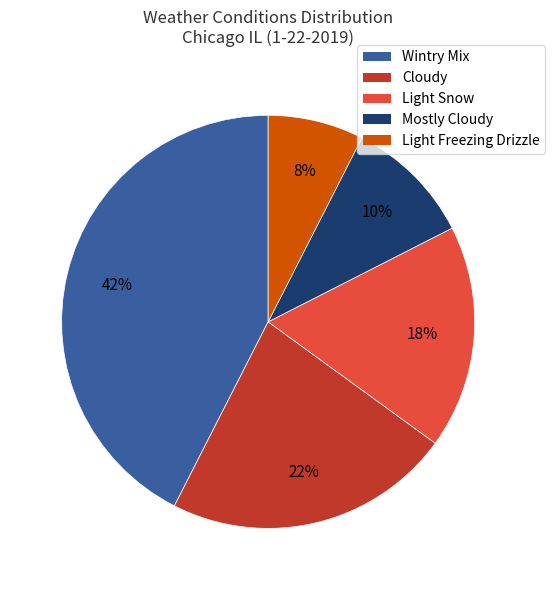

To the nearest percent, what is the average slice percentage?

20%